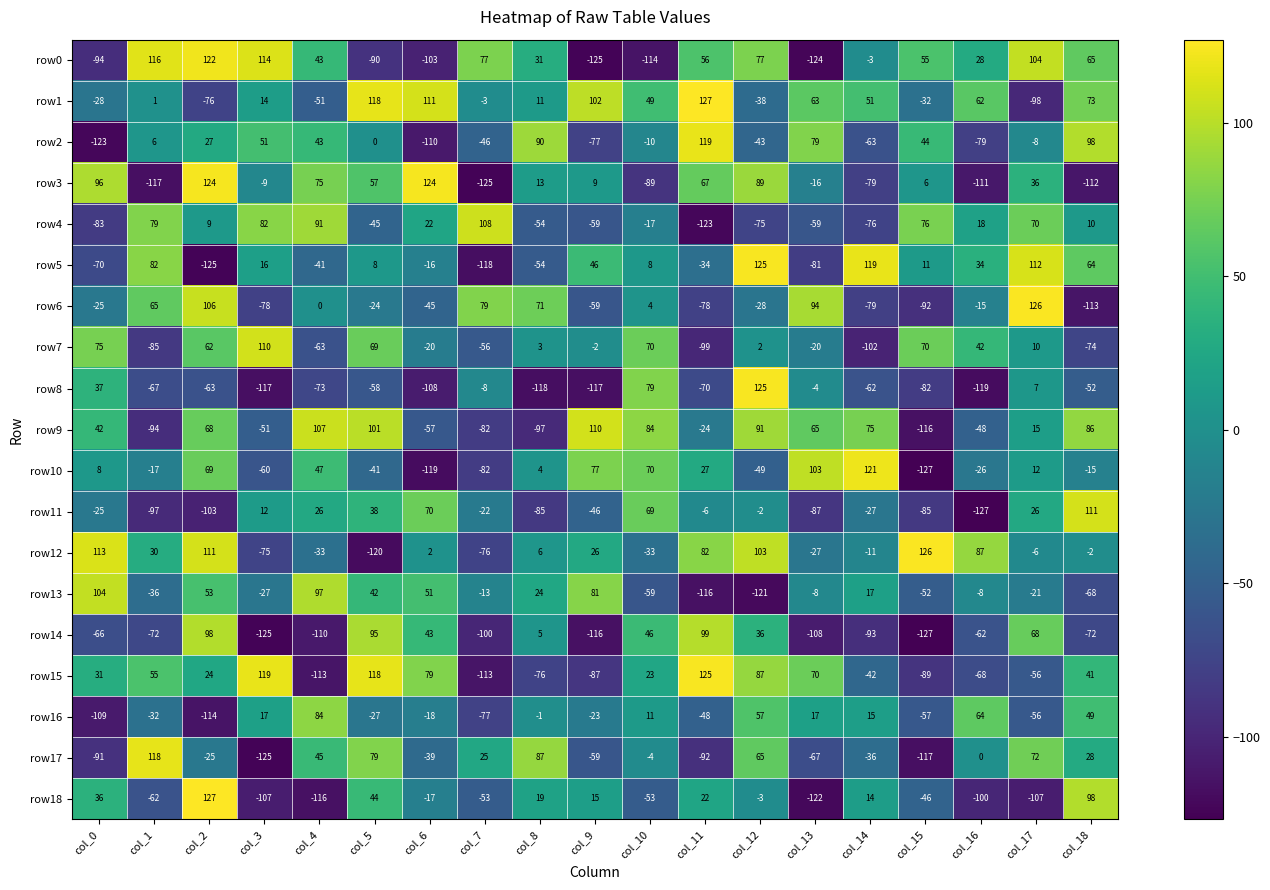

What is the greatest value displayed?

127